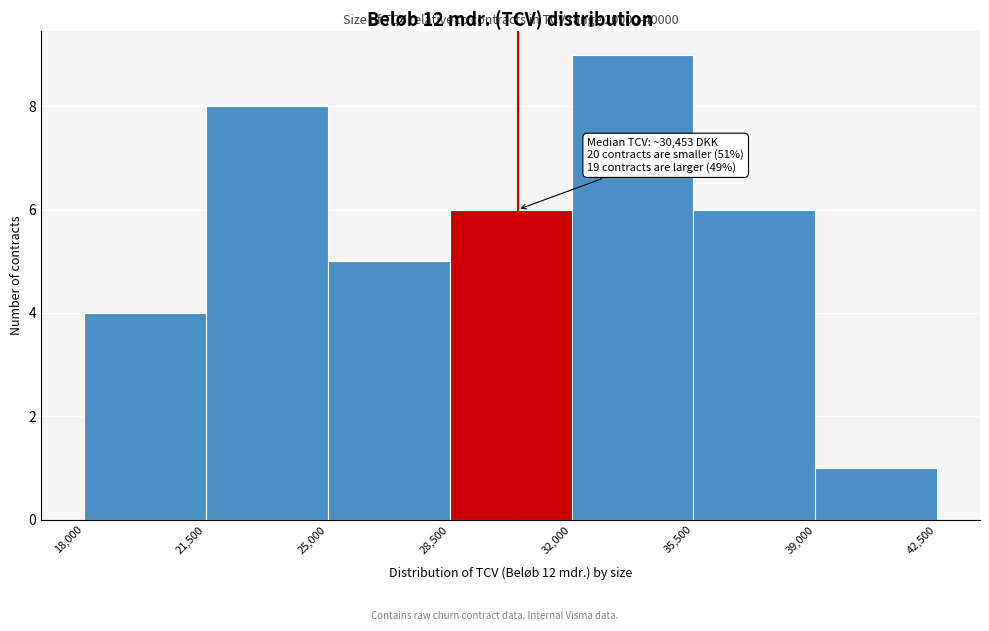

Which range on the x-axis has the tallest bar?

32,000 to 35,500